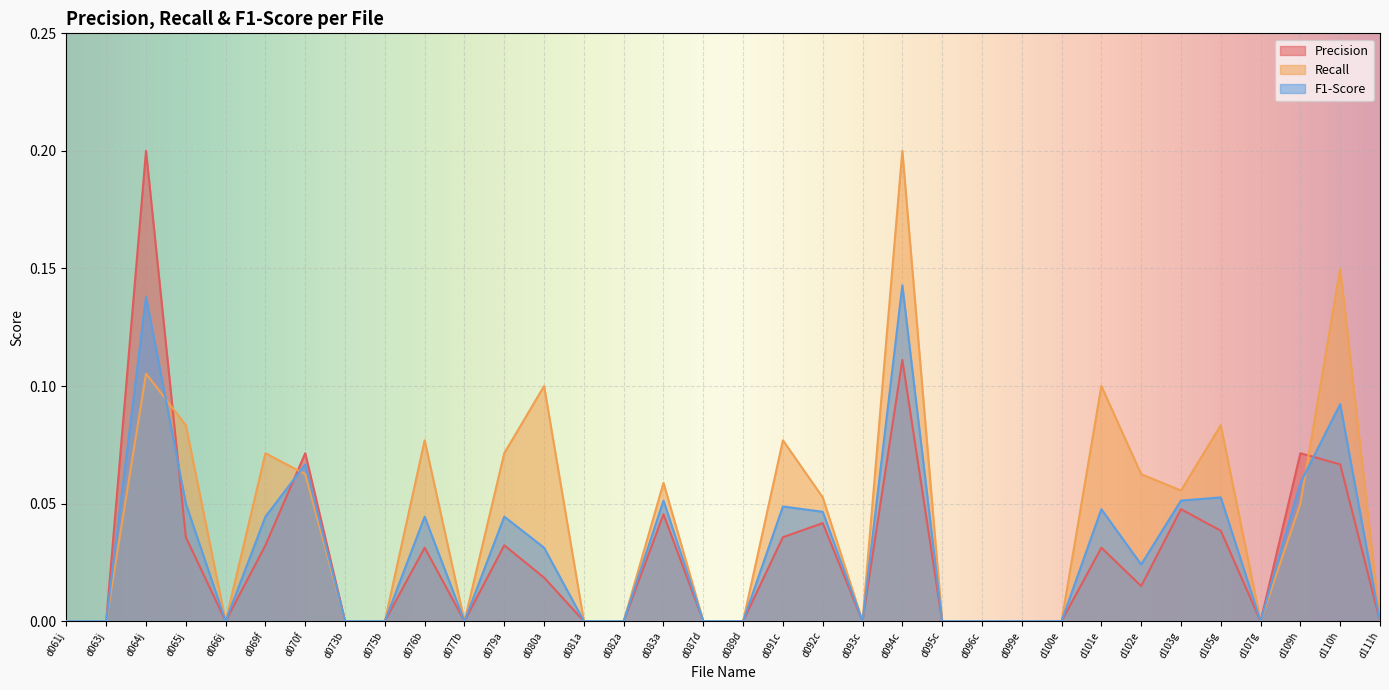

Which series has the largest total across all categories?

Recall